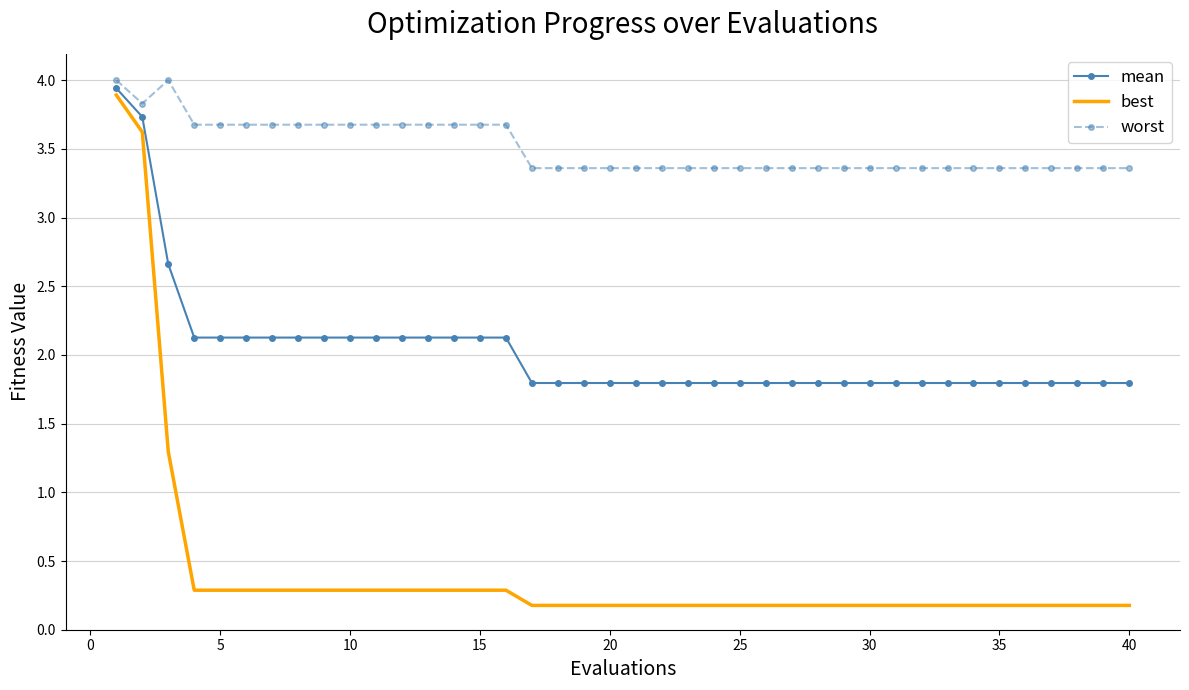

What is the difference between the maximum and minimum values in the worst series?

0.6